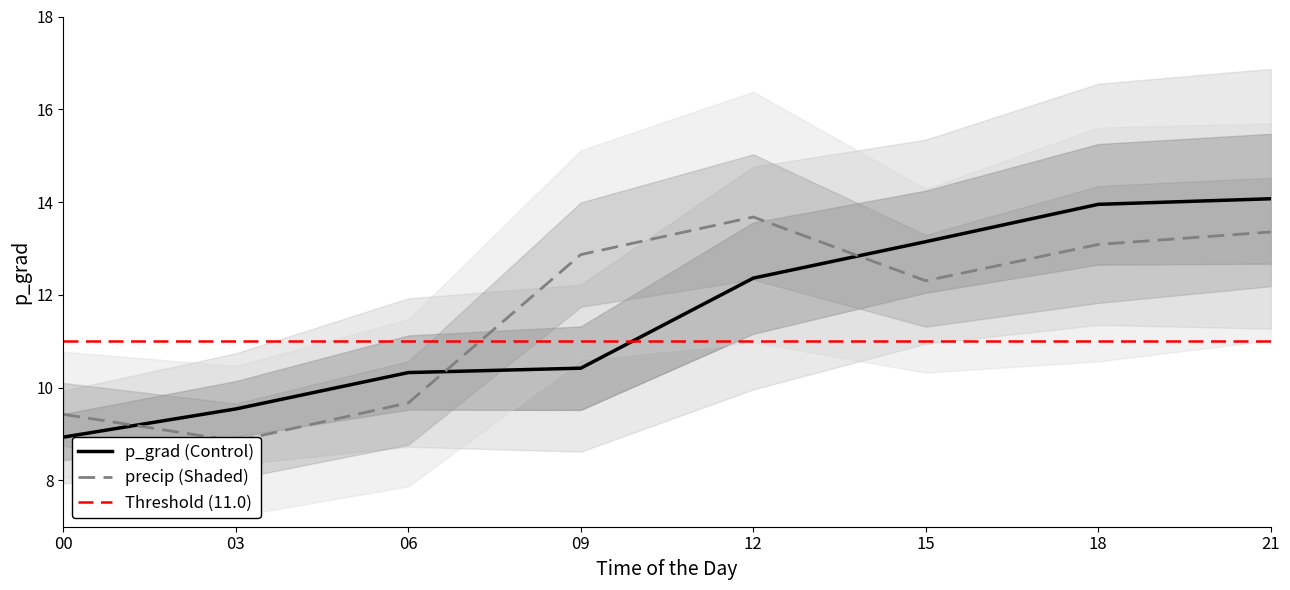

After their last crossing, which series has the higher values: precip_mean or p_grad_mean?

p_grad_mean